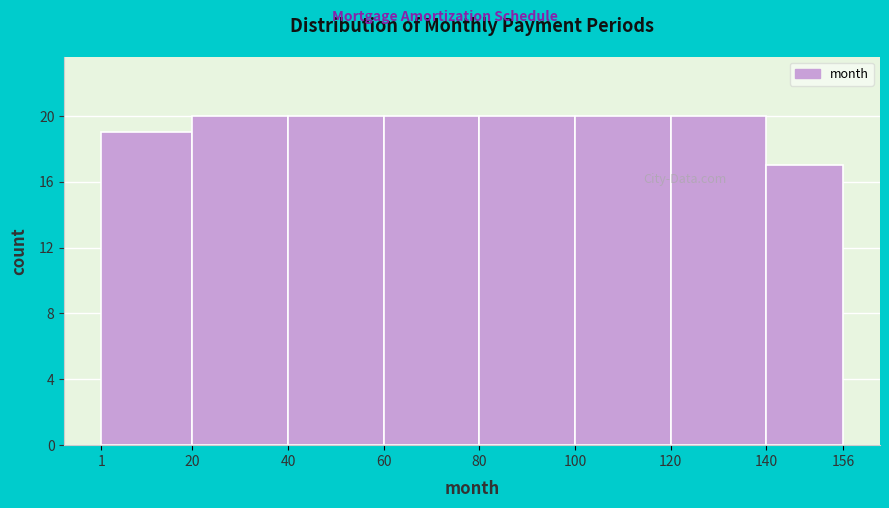

Reading left to right, transcribe this chart: for each bar, give the range it covers on the x-axis and its height. The values are not printed on the chart, so give them approximately, as read against the axis.

1 to 20: 19
20 to 40: 20
40 to 60: 20
60 to 80: 20
80 to 100: 20
100 to 120: 20
120 to 140: 20
140 to 156: 17